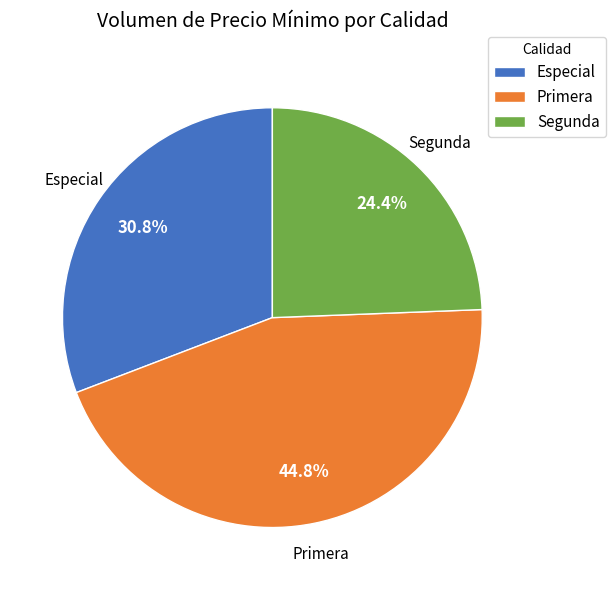

Which category has the smallest portion of the pie?

Segunda